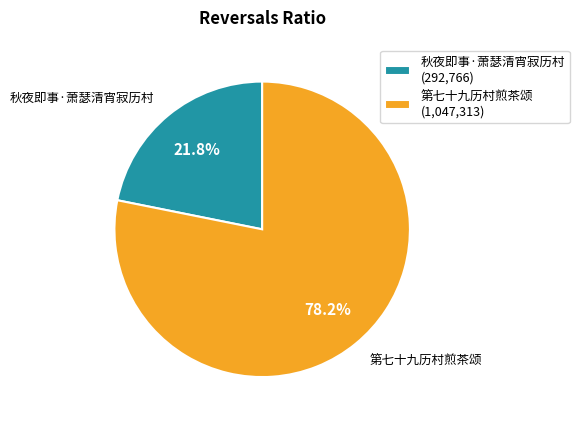

Combined, do 秋夜即事·萧瑟清宵寂历村 and 第七十九历村煎茶颂 account for over 50%?

Yes